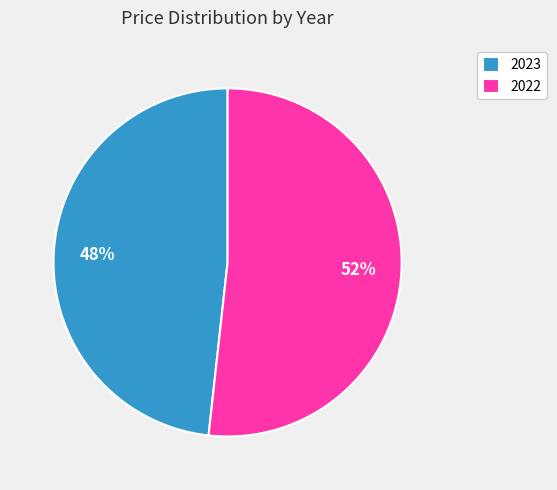

How many segments does this pie chart have?

2